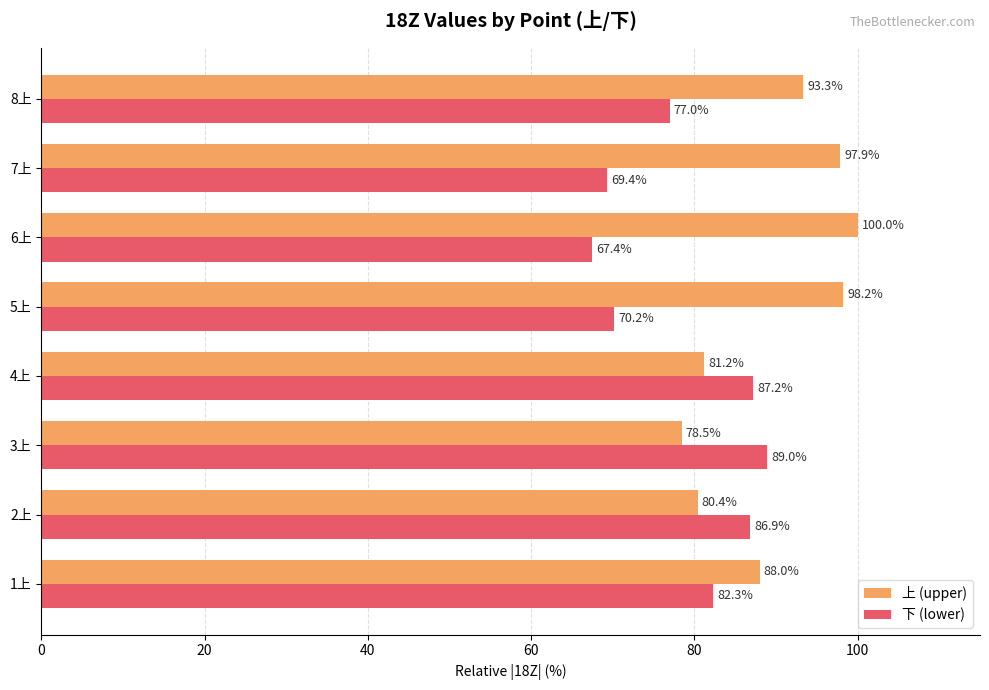

List the series in order of their peak value, lowest first.

下 (lower), 上 (upper)